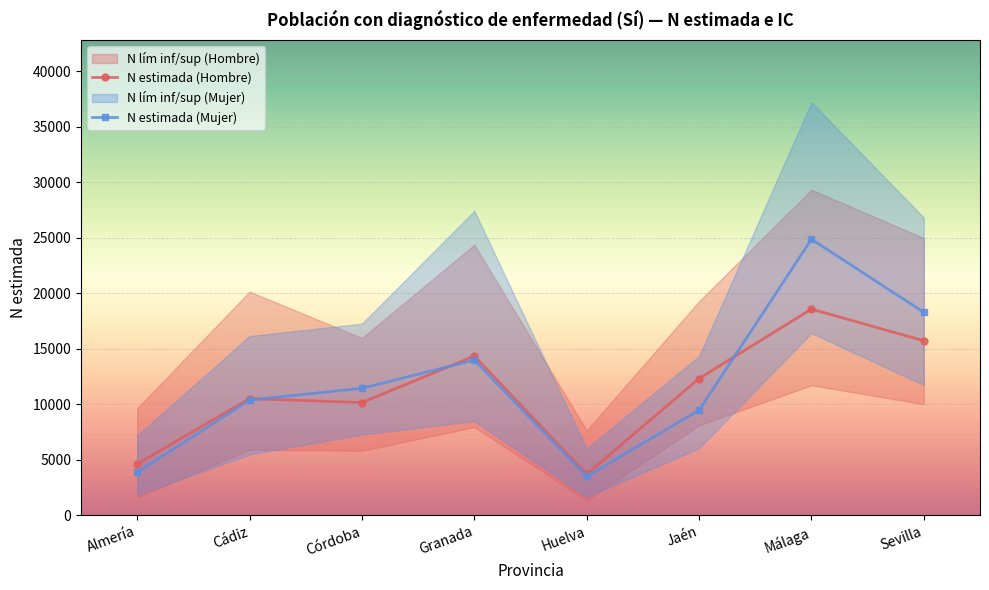

The value of N estimada (Hombre) at Granada is 14345. True or false?

True